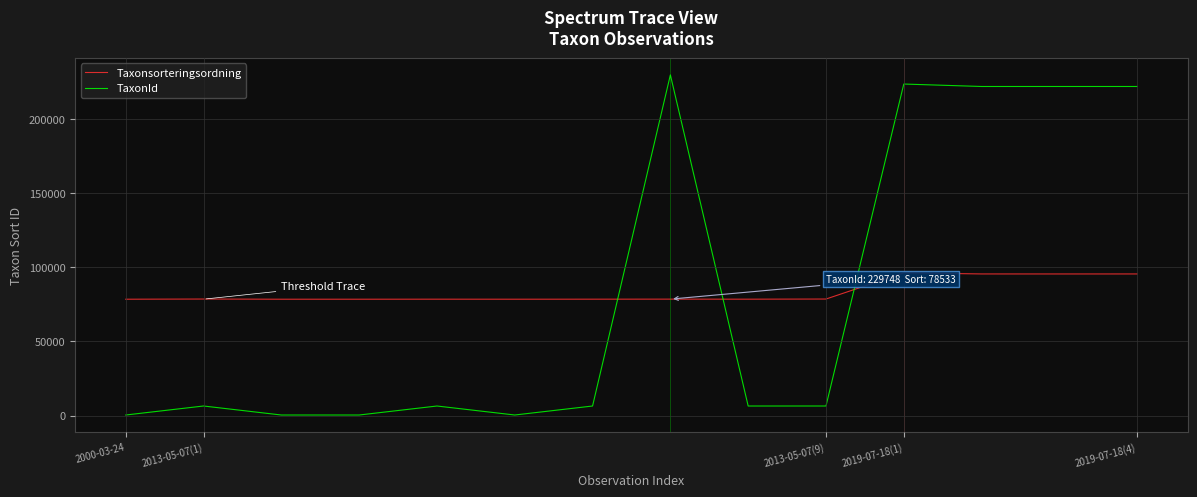

Rank the series by their maximum value, from lowest to highest.

Taxonsorteringsordning, TaxonId